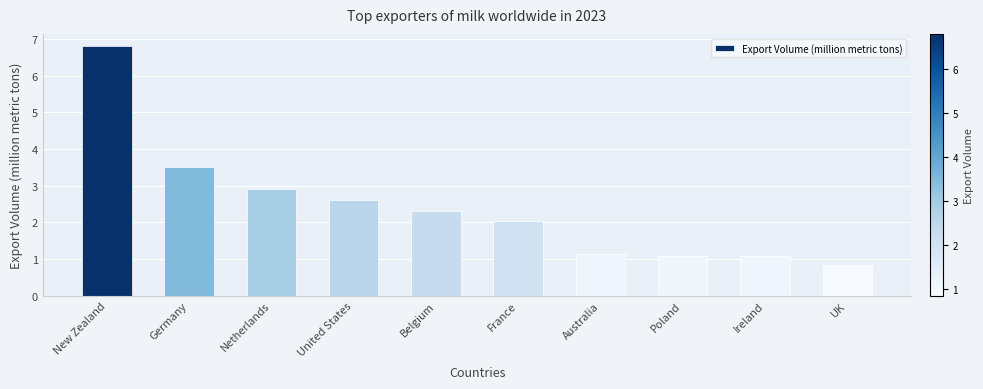

Read the value at United States.

2.6